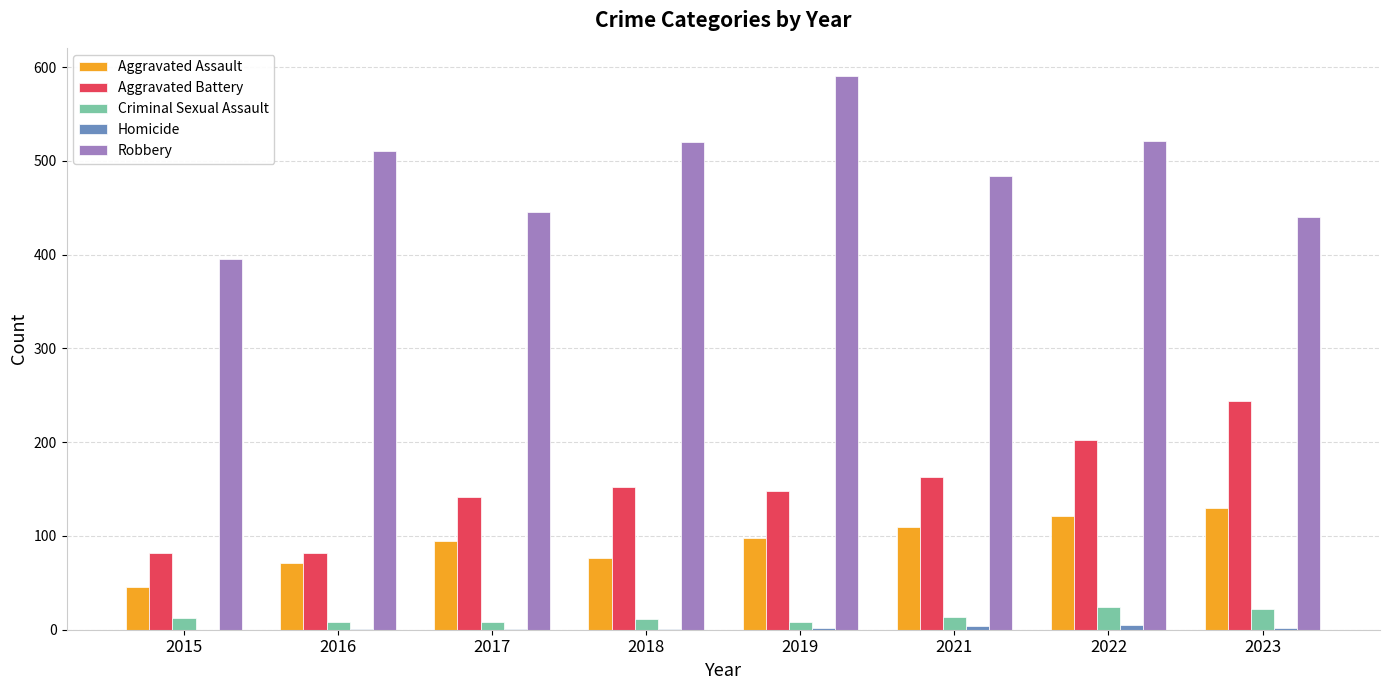

What is the difference between the Aggravated Battery values at 2019 and 2017?

6